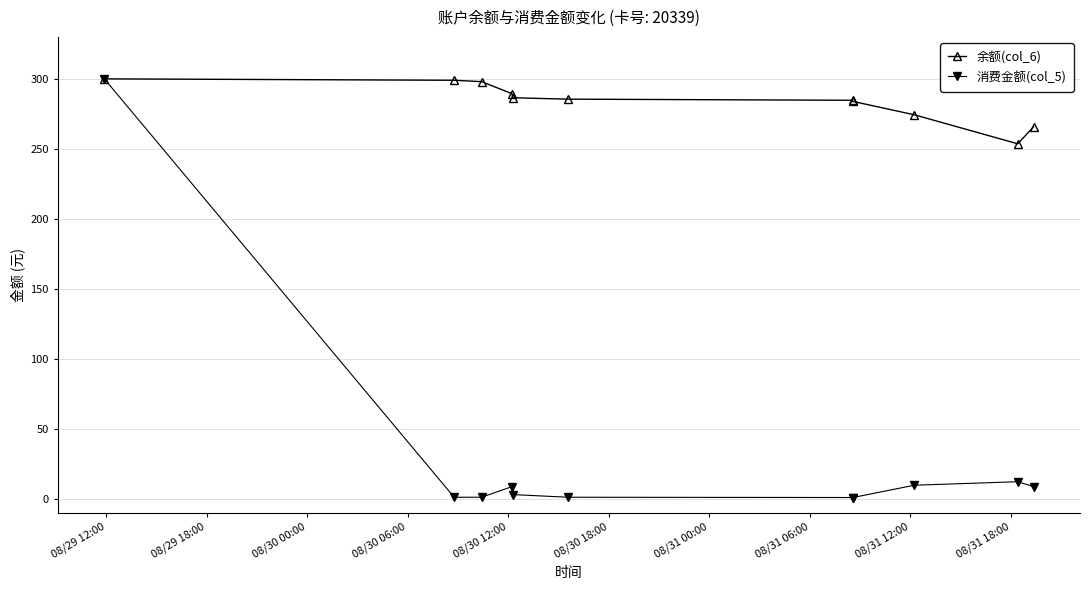

Rank the series by their average value, from lowest to highest.

消费金额(col_5), 余额(col_6)